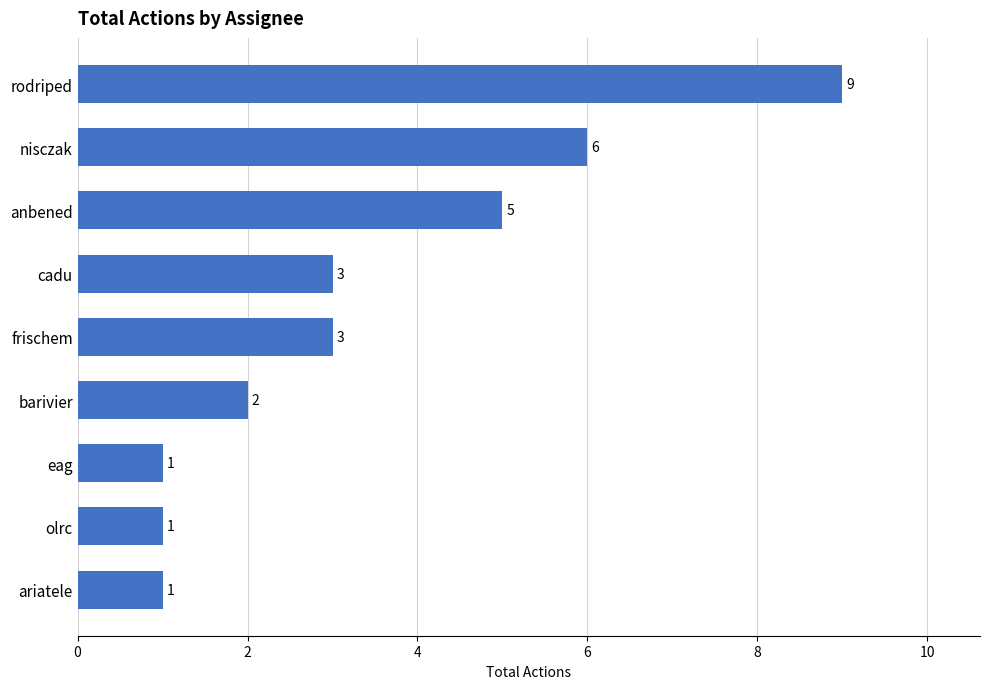

Count the number of data series in this chart.

1